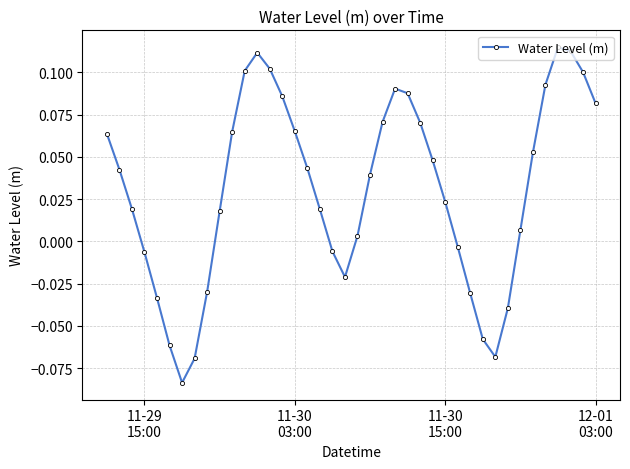

True or false: the data has more than 1 interior local peaks.

True